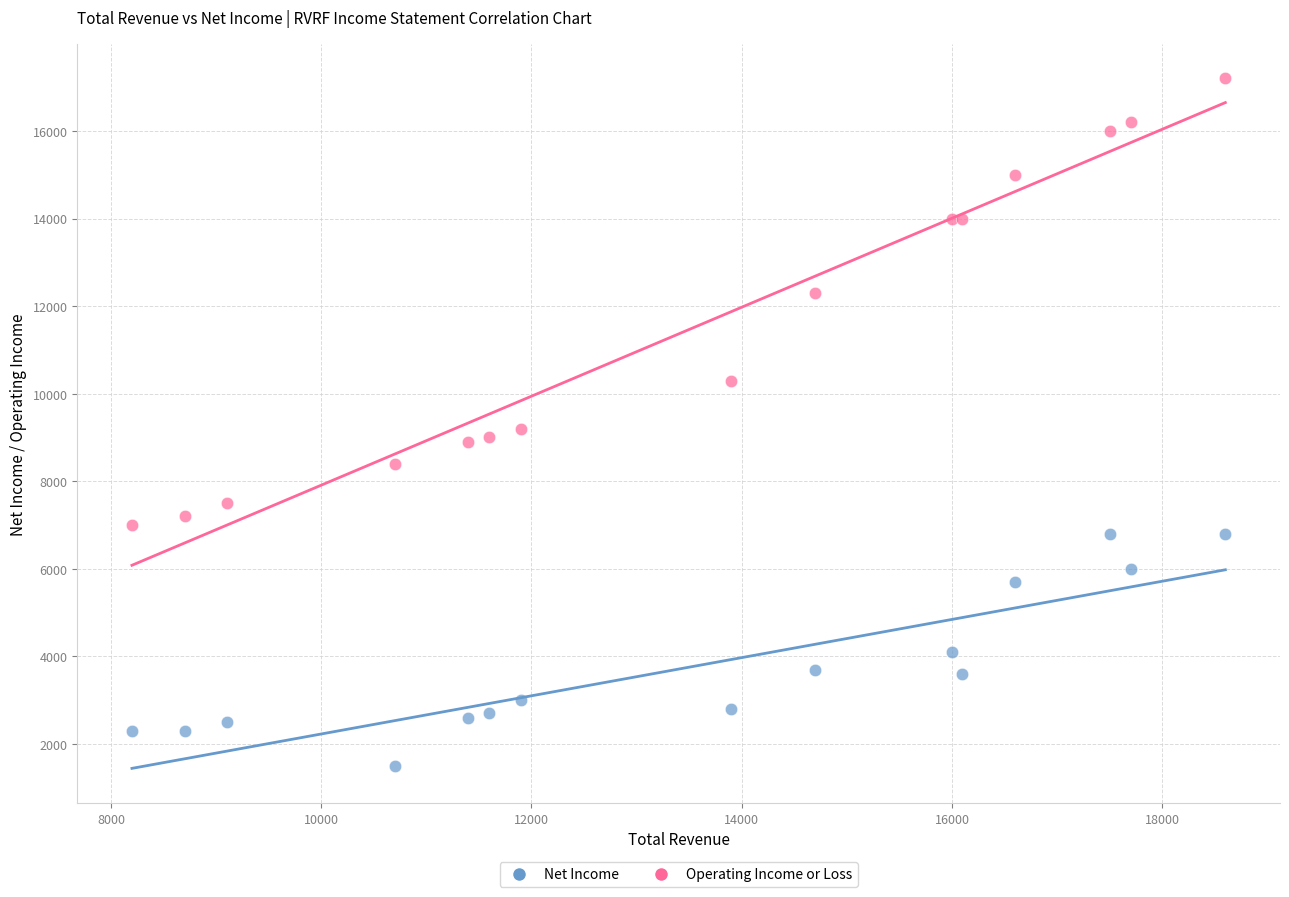

Which series has the largest Y range (max minus min)?

Operating Income or Loss